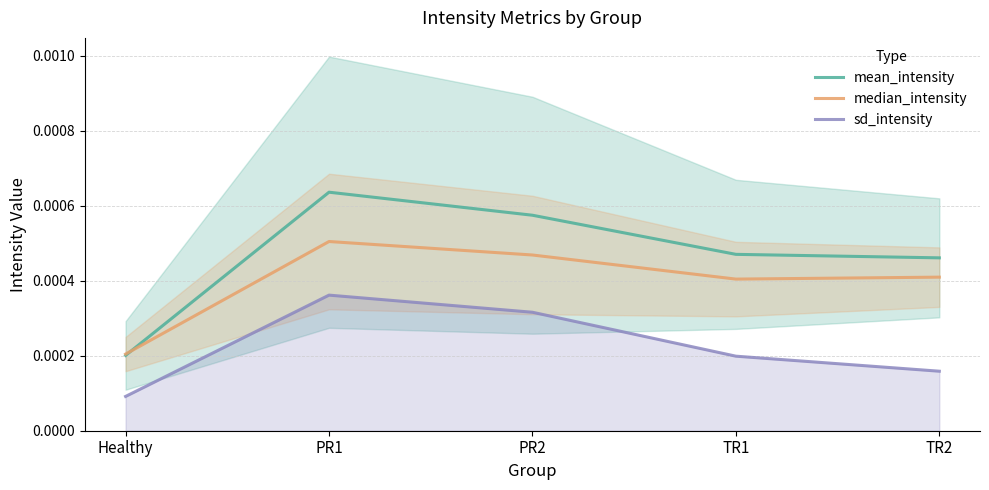

At which category is the sum across all series the highest?

PR1